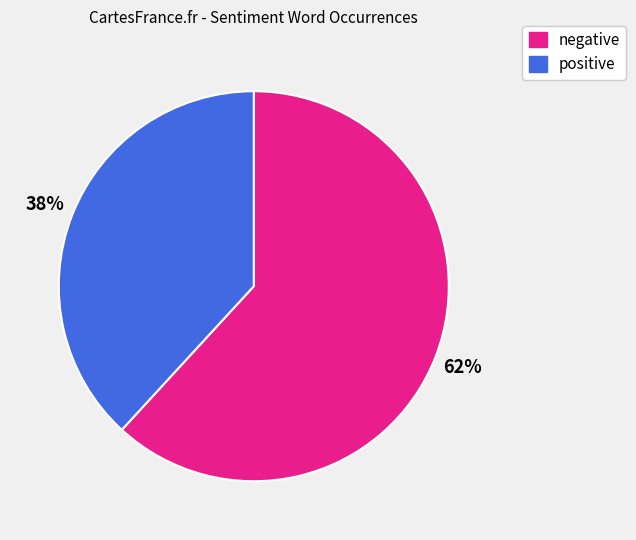

Do negative and positive together represent more than half of the pie?

Yes